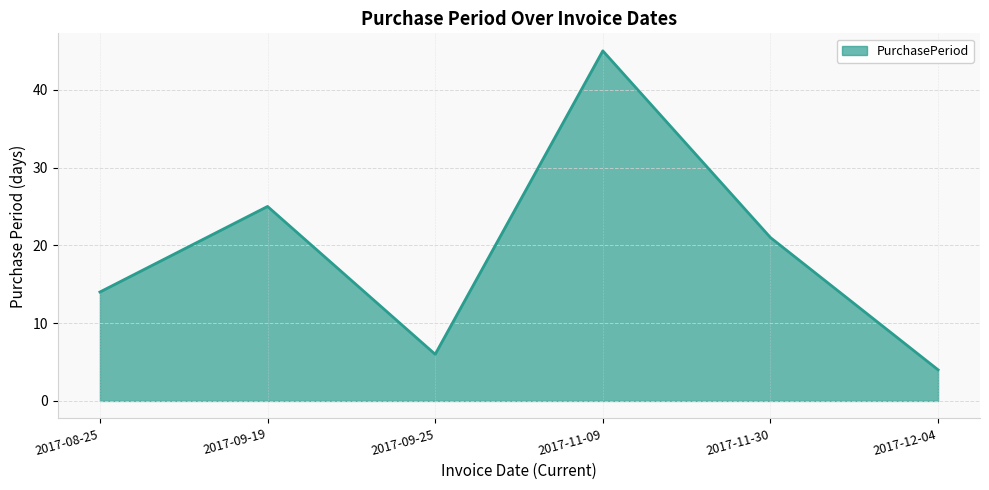

What is the sum of the values at 2017-11-30 and 2017-11-09?

66